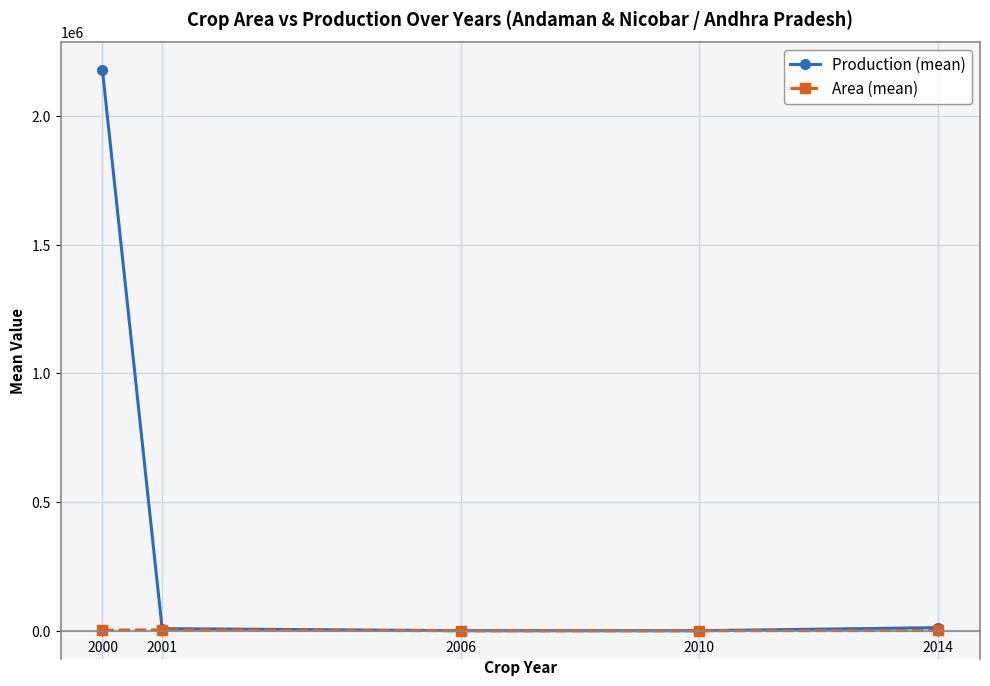

Which series has the largest range (max minus min)?

Production (mean)